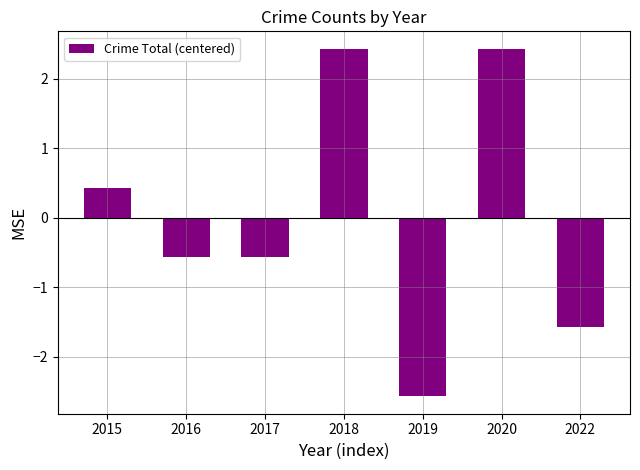

What is the difference between the maximum and minimum values?

5.0